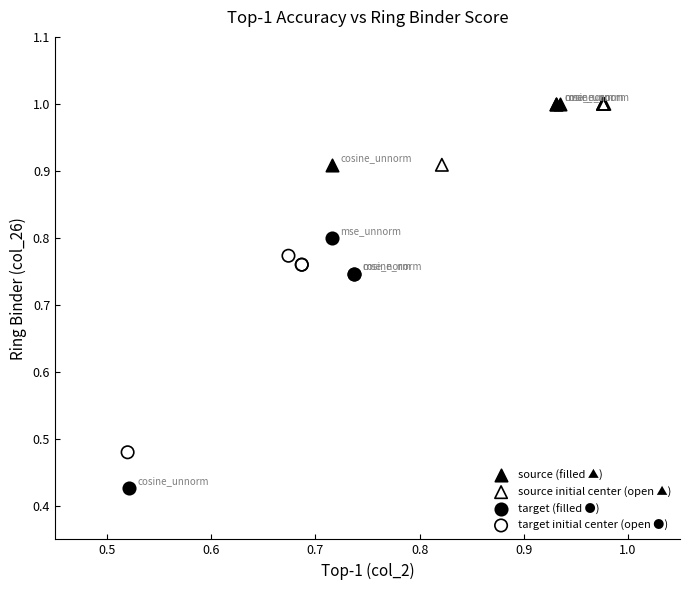

Which series has the largest Y range (max minus min)?

target (filled ●)